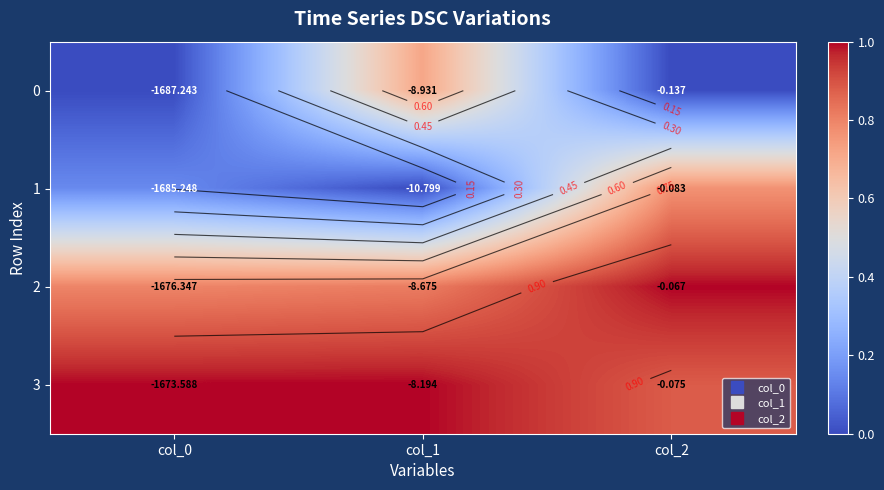

Is the value of 2 at col_2 greater than the value of 1 at col_0?

Yes